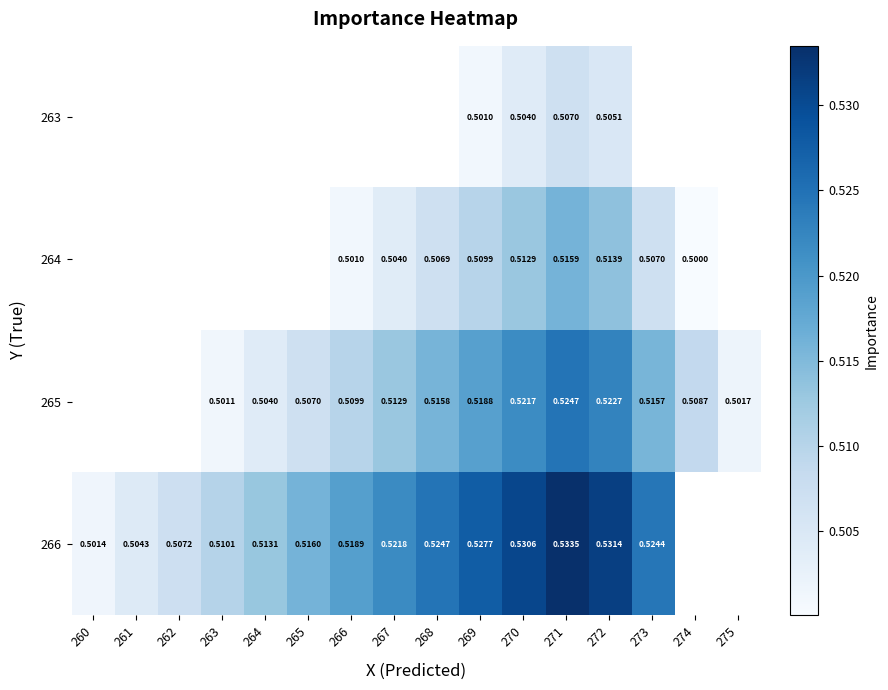

What is the sum of the 266 values at 269 and 261?

1.0